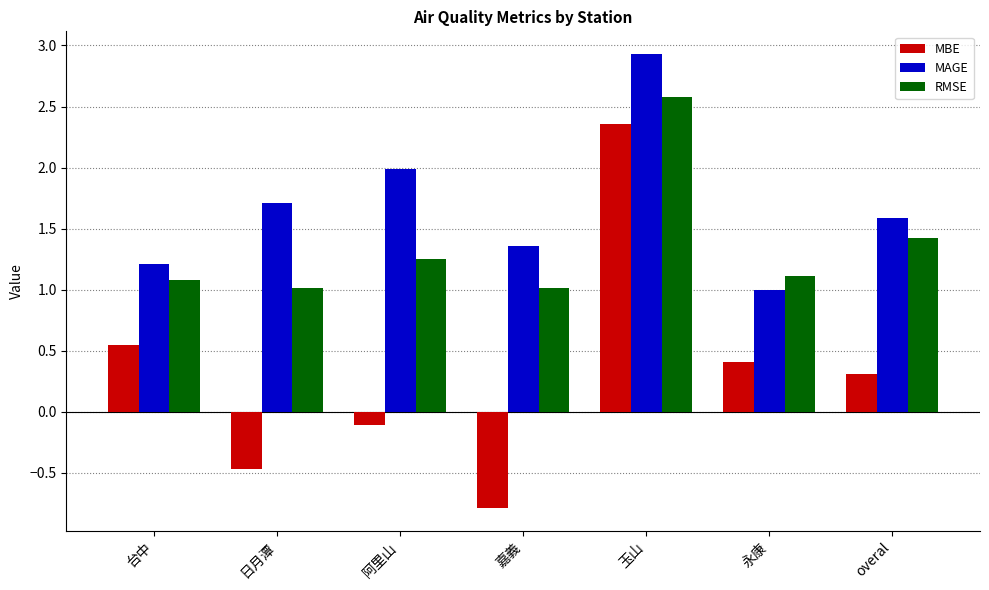

What is the average value of the MAGE series?

1.7